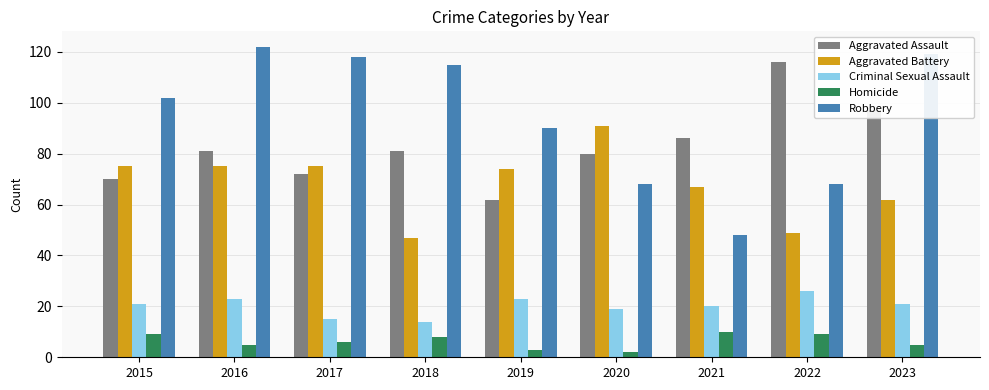

What are all the series names shown in the legend?

Aggravated Assault, Aggravated Battery, Criminal Sexual Assault, Homicide, Robbery